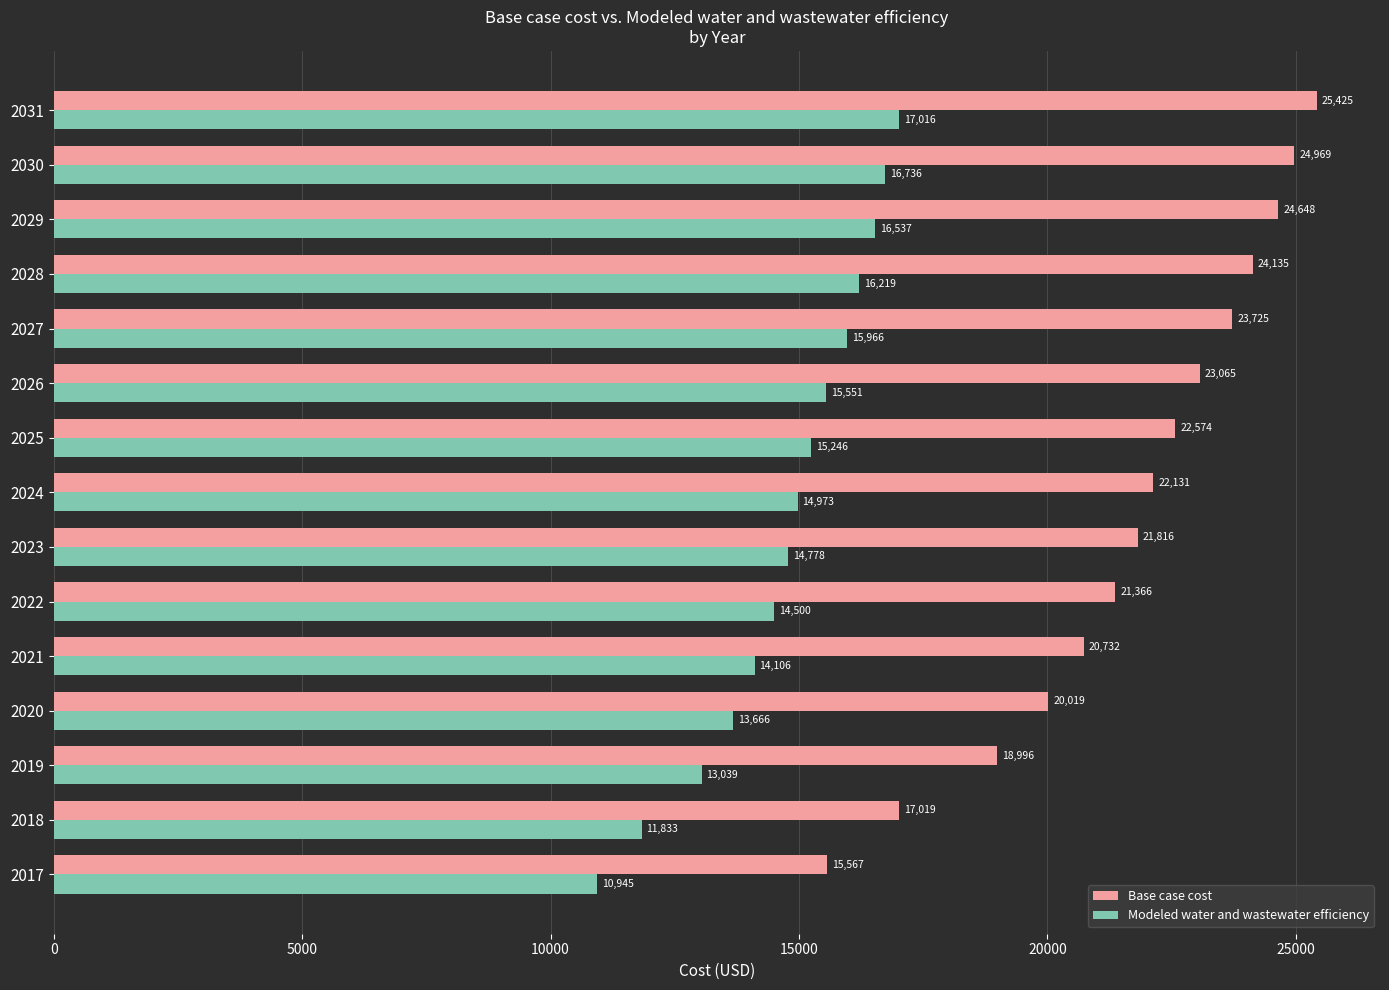

List the series in order of their overall mean, highest first.

Base case cost, Modeled water and wastewater efficiency